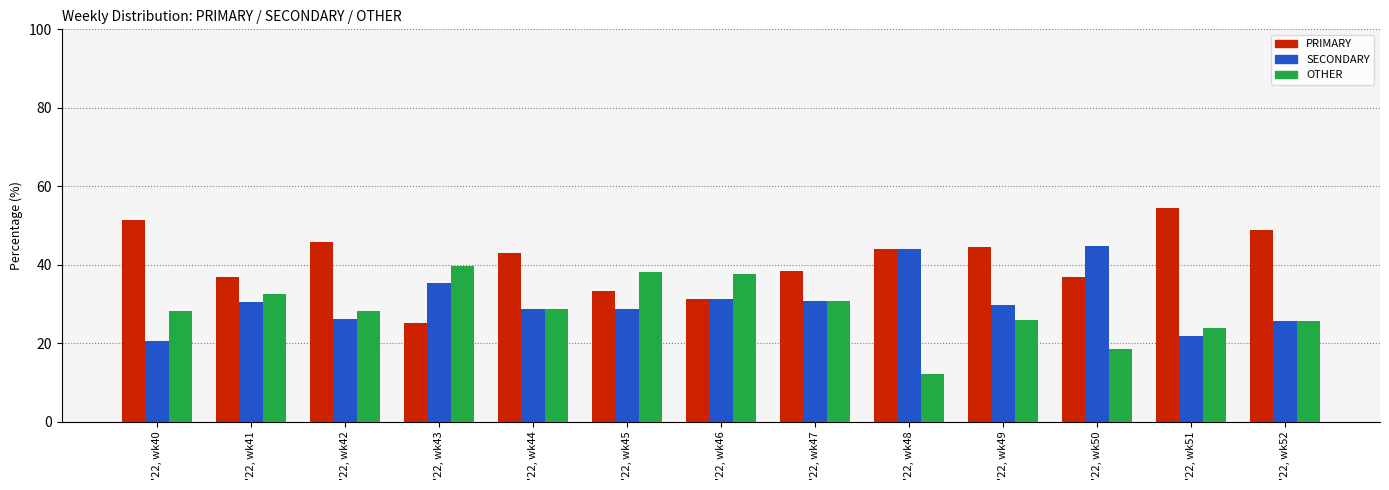

Which series has the largest total across all categories?

PRIMARY